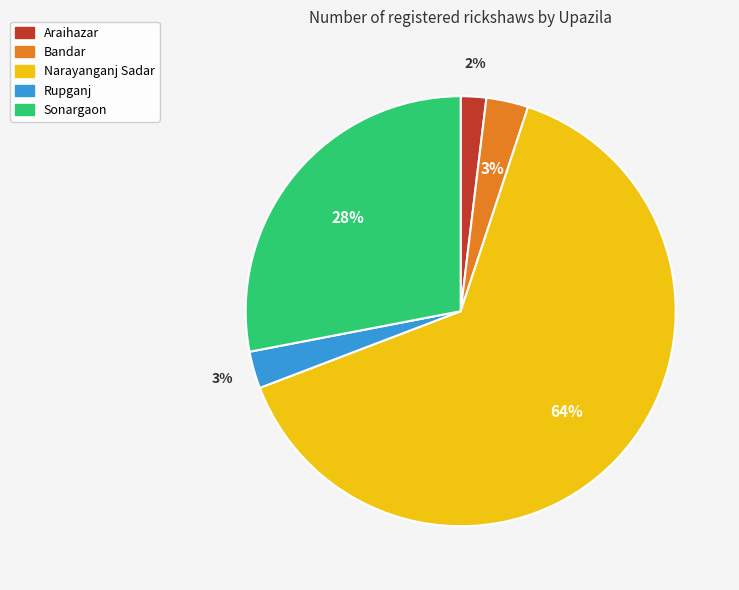

Combined, do Bandar and Sonargaon account for over 50%?

No